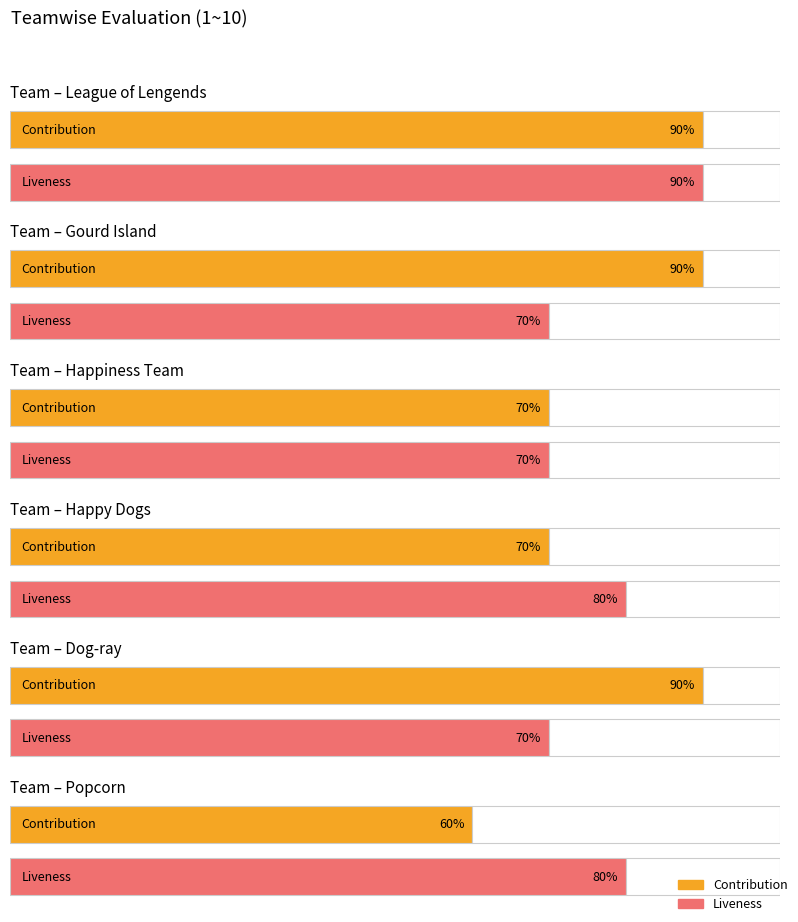

Are the bars grouped side by side (vs. stacked)?

Yes